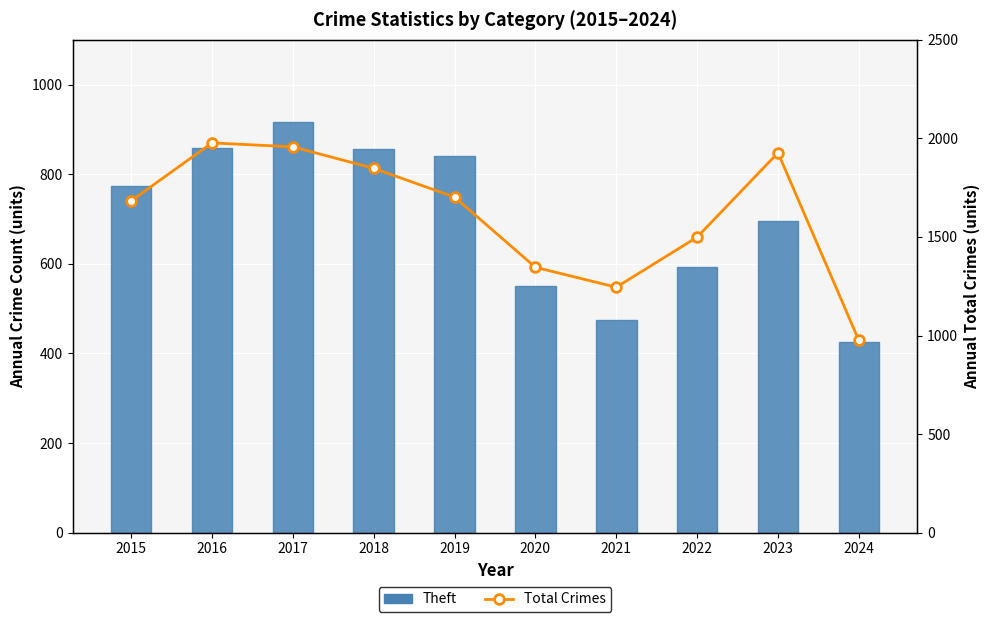

What is the difference between the maximum and second lowest values in the Theft series?

442